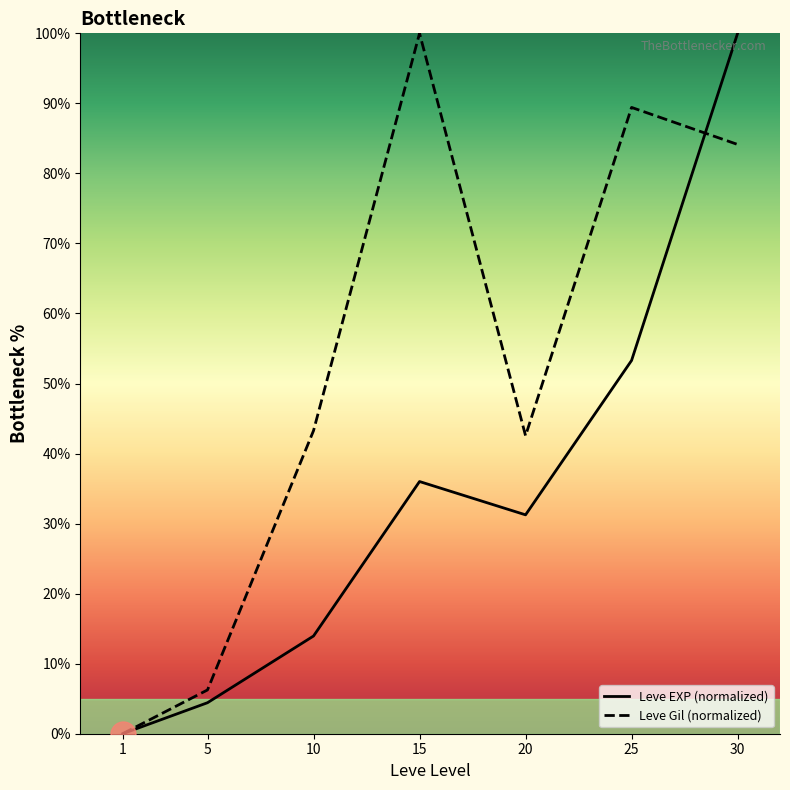

How many values in the Leve EXP series are below 31?

3